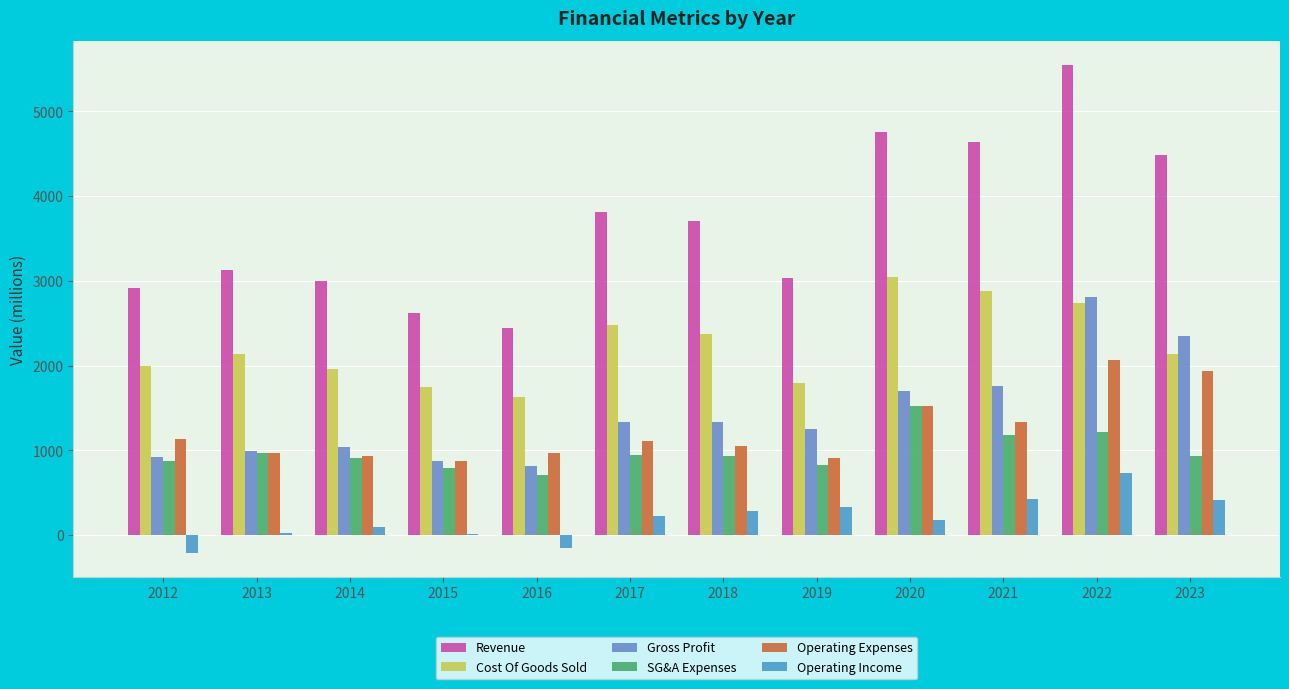

Are the bars grouped side by side (vs. stacked)?

Yes